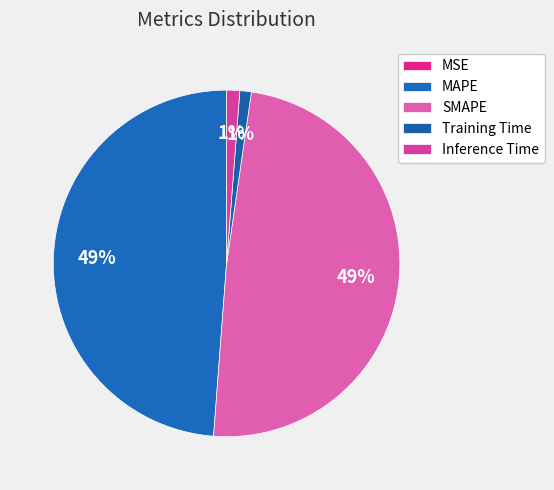

Rank the categories by value from highest to lowest.

SMAPE, MAPE, Inference Time, Training Time, MSE